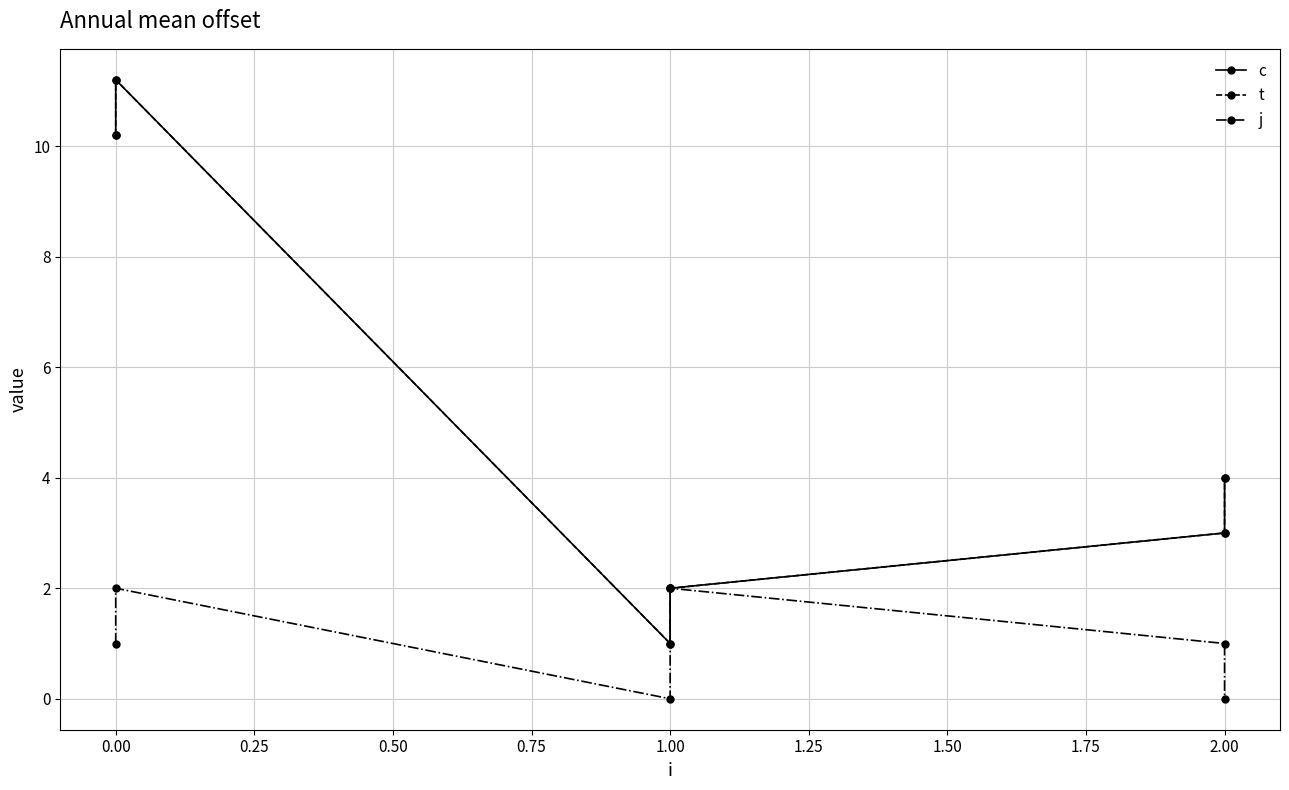

What are all the series names shown in the legend?

c, t, j